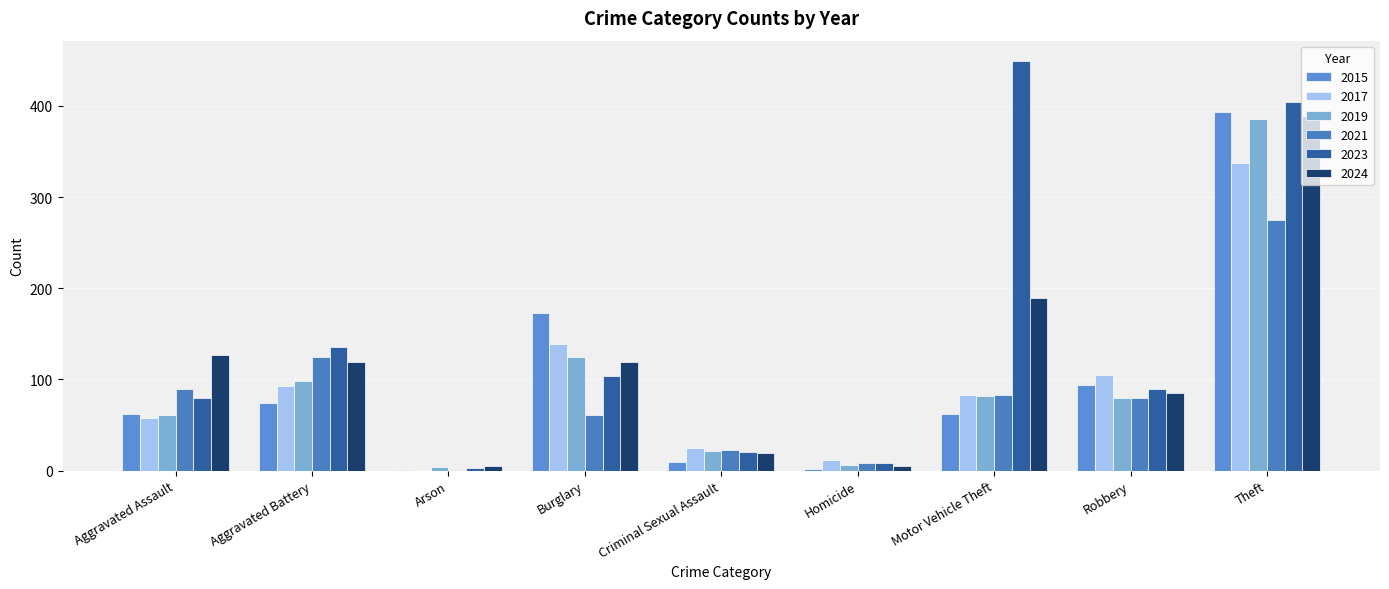

Which label corresponds to the smallest value in the chart?

Arson